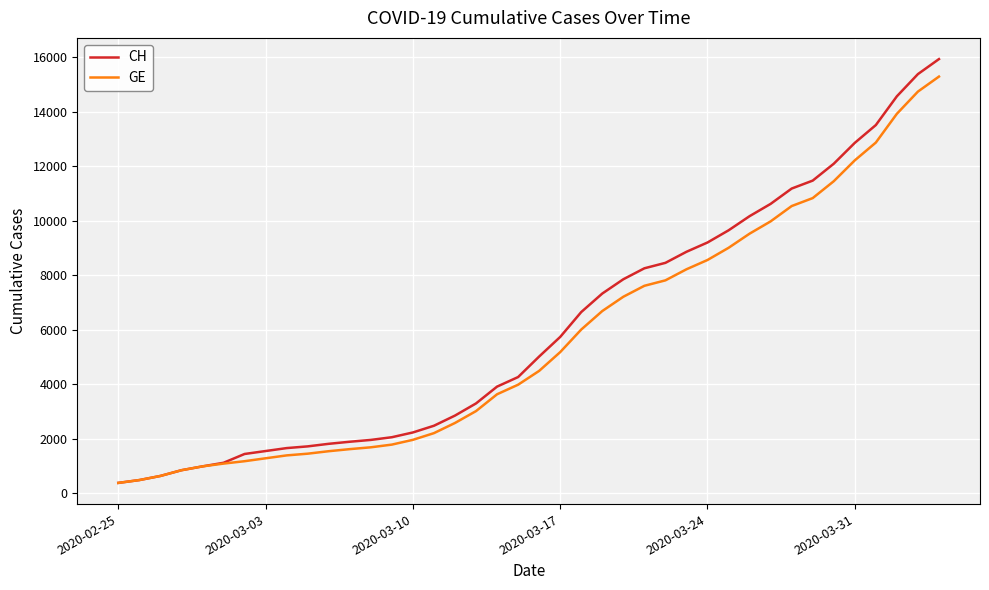

What is the lowest value of the GE series?

375